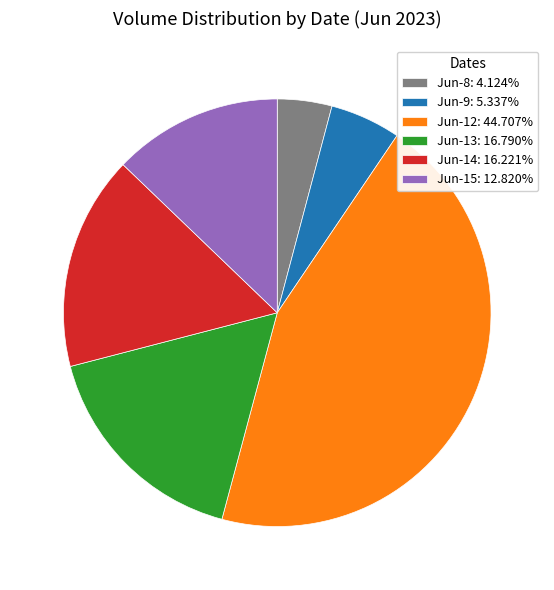

Approximately how many times larger is the value at Jun-14: 16.221% compared to Jun-15: 12.820%?

1.3